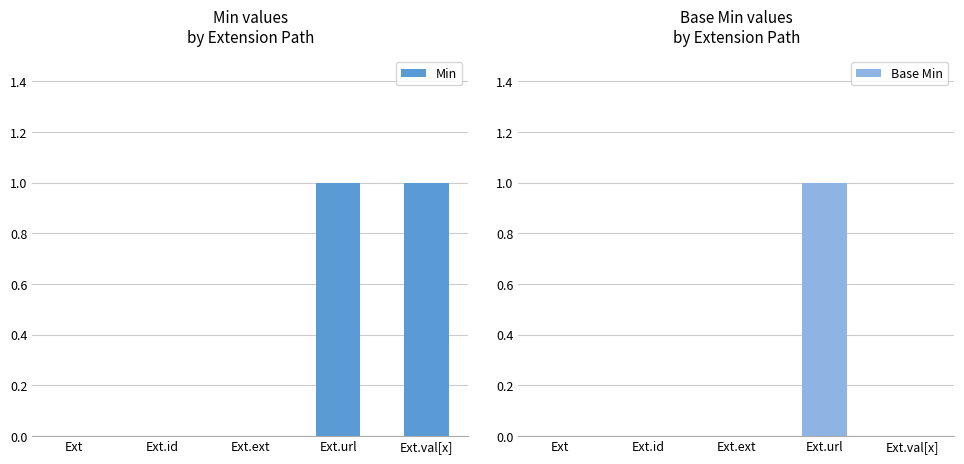

What is the difference between the maximum and second lowest values in the Min series?

1